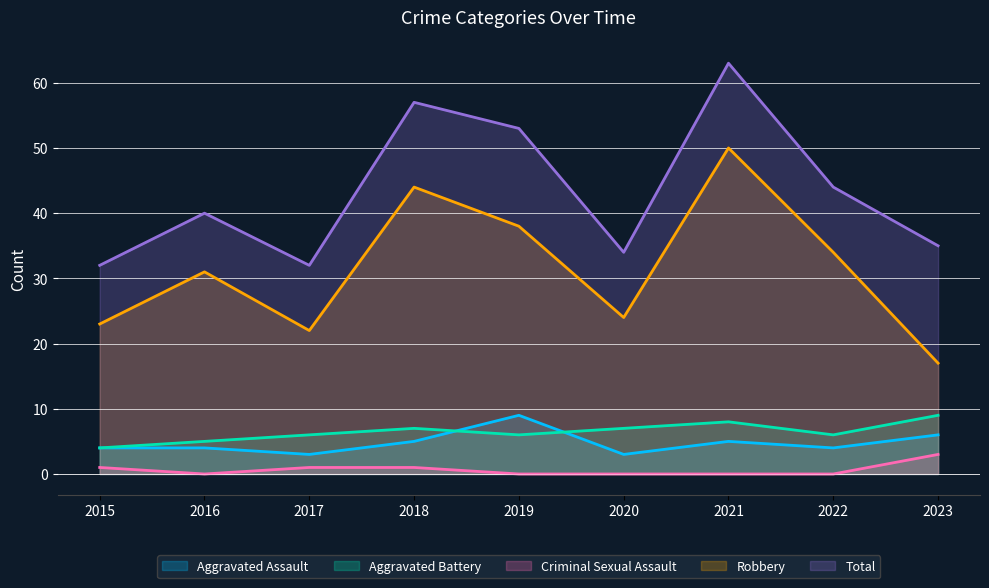

Rank the categories by Aggravated Assault value from highest to lowest.

2019, 2023, 2018, 2021, 2015, 2016, 2022, 2017, 2020